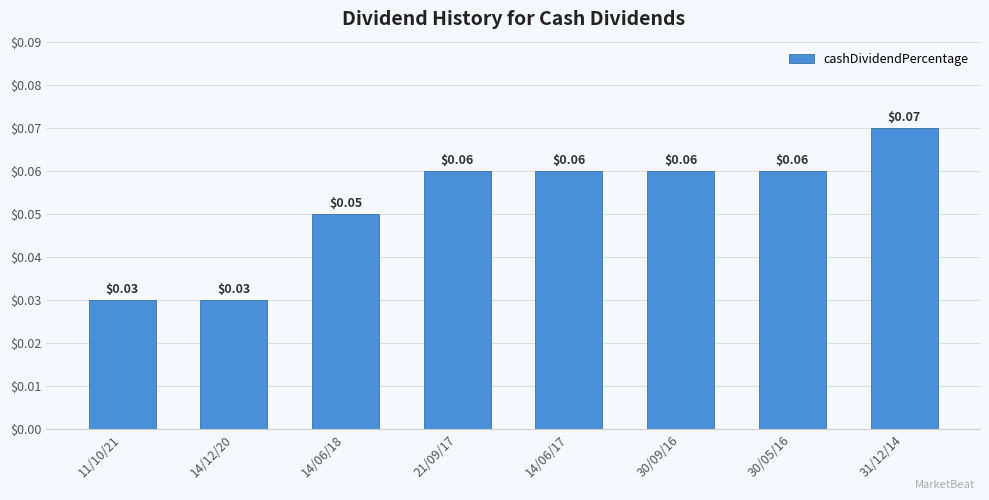

Does the chart contain any negative values?

No